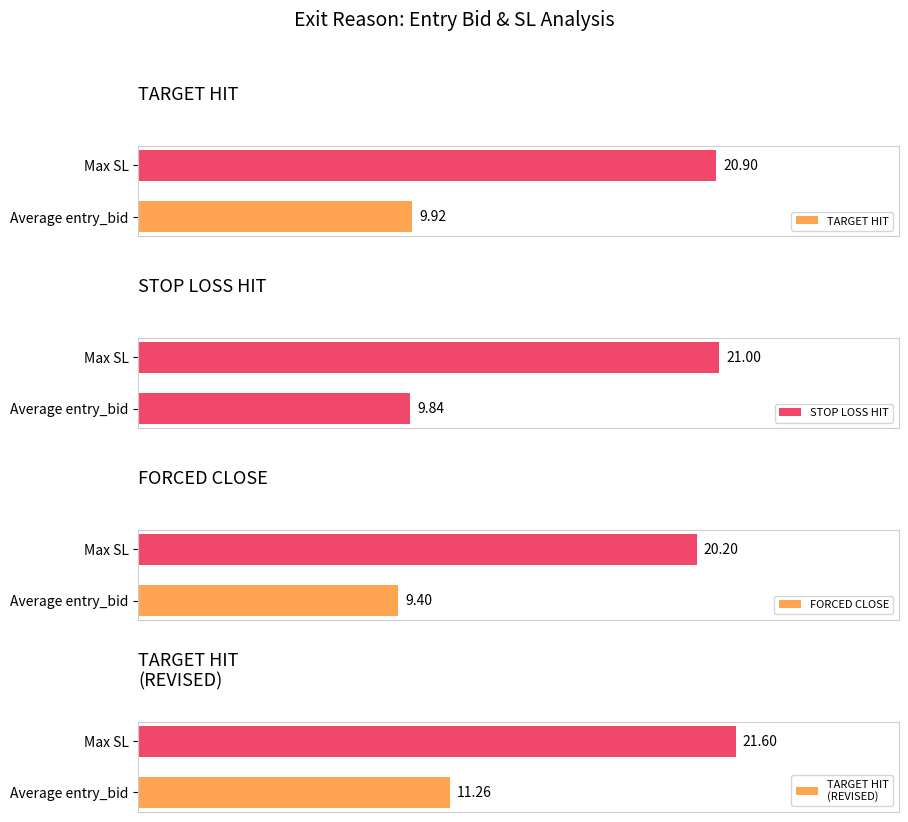

Count the number of categories in the chart.

2